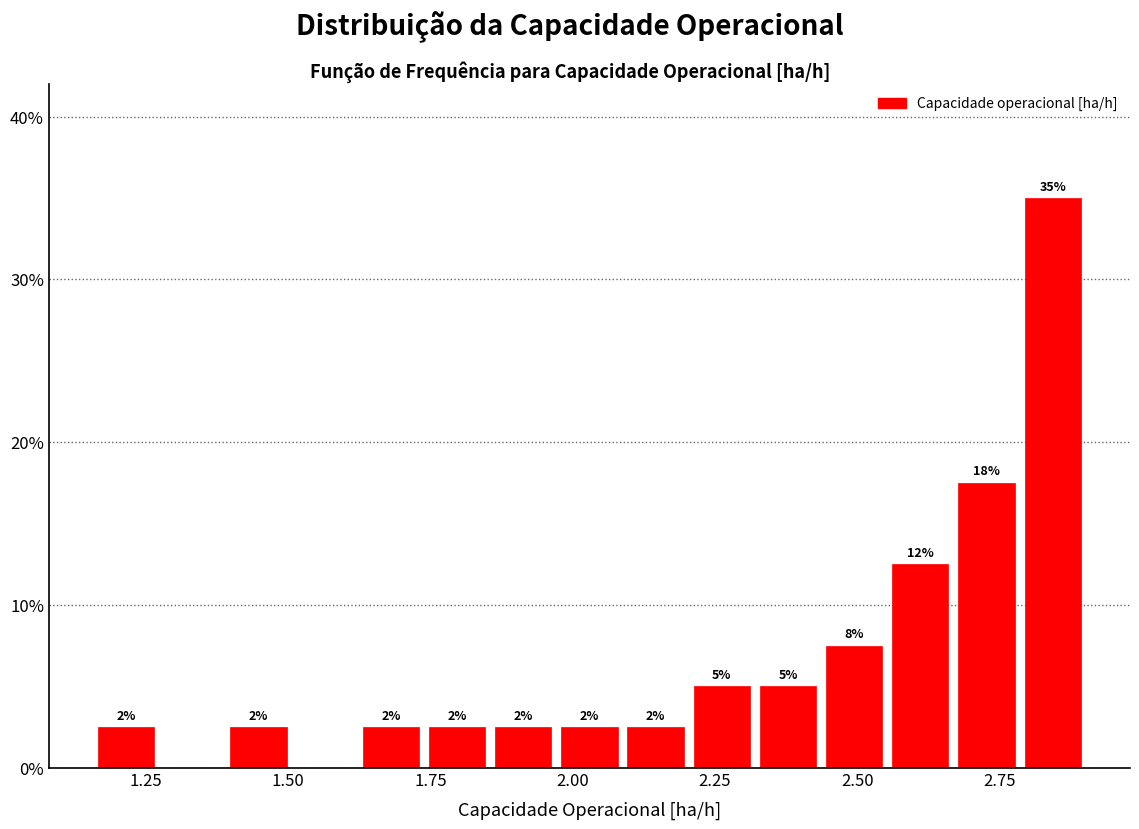

Around what value on the x-axis is the tallest bar? Give the approximate position of its centre, as read against the axis.

2.85